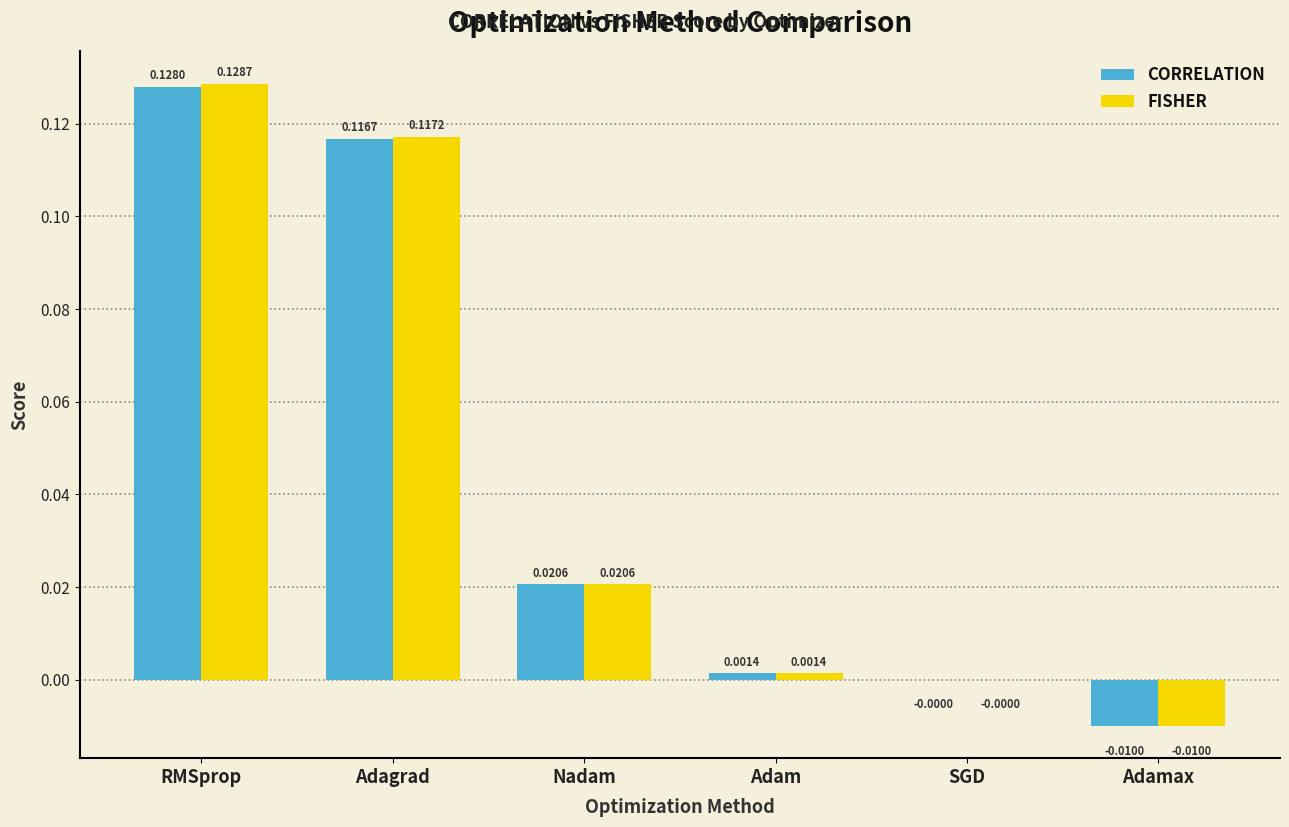

How many values in the FISHER series exceed 0?

4